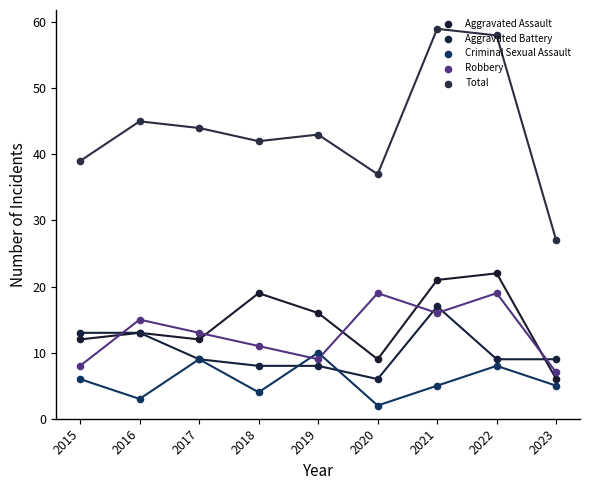

Which series has the largest Y range (max minus min)?

Total